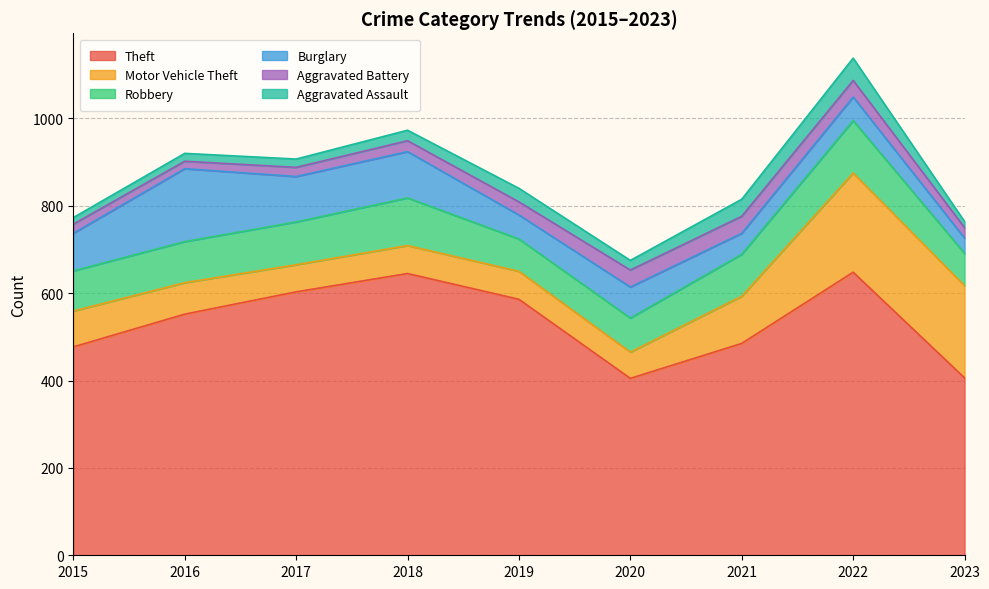

Which category has the highest value across all series?

2022